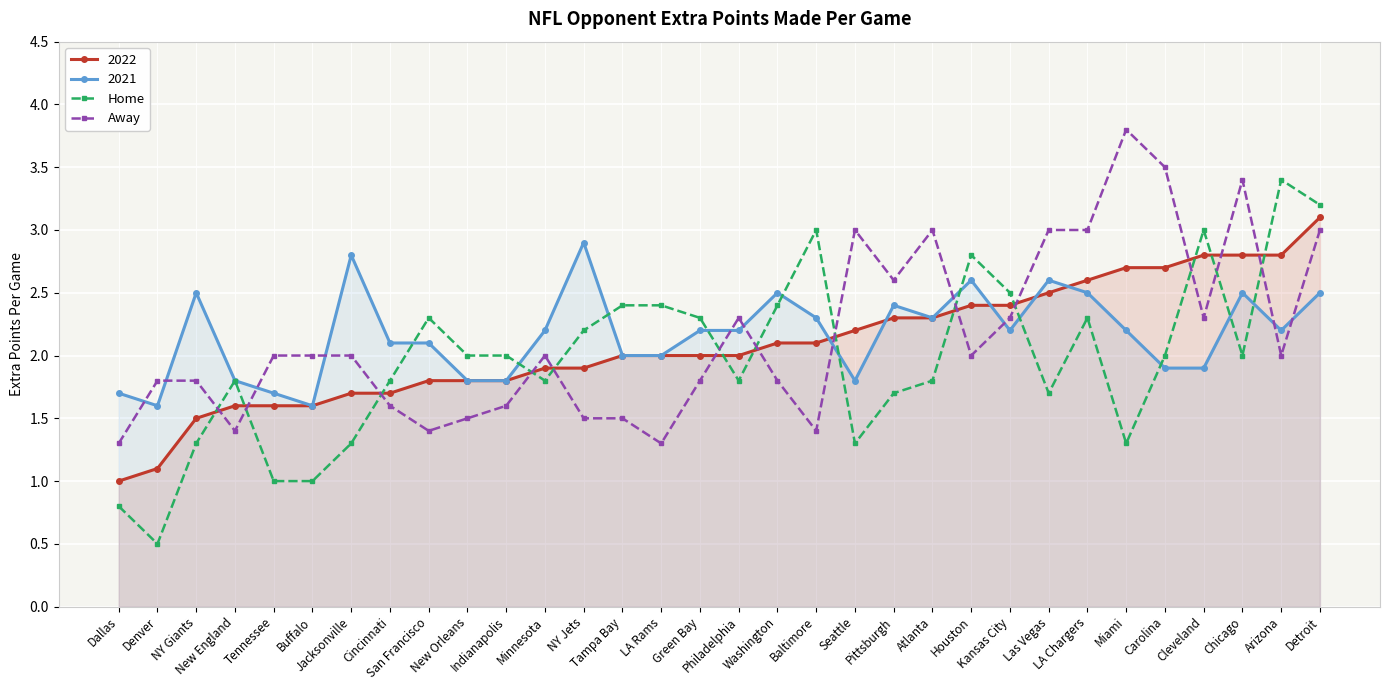

Which series changed the most between Tampa Bay and Atlanta?

Away